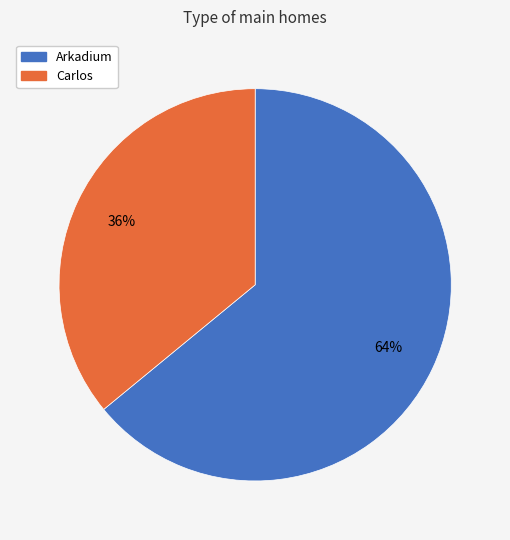

Count the number of slices in the pie.

2